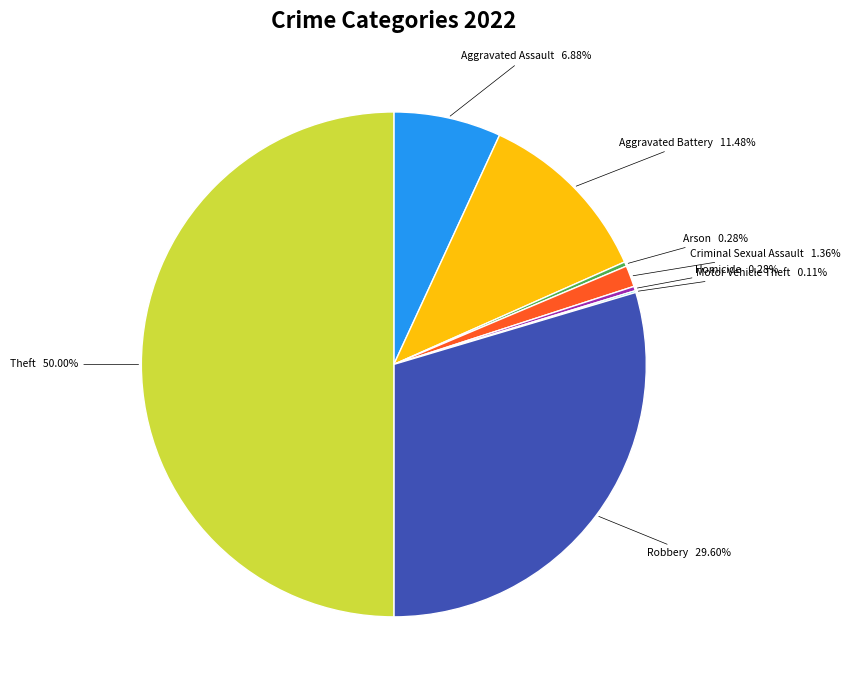

What is the largest slice in the pie chart?

Theft